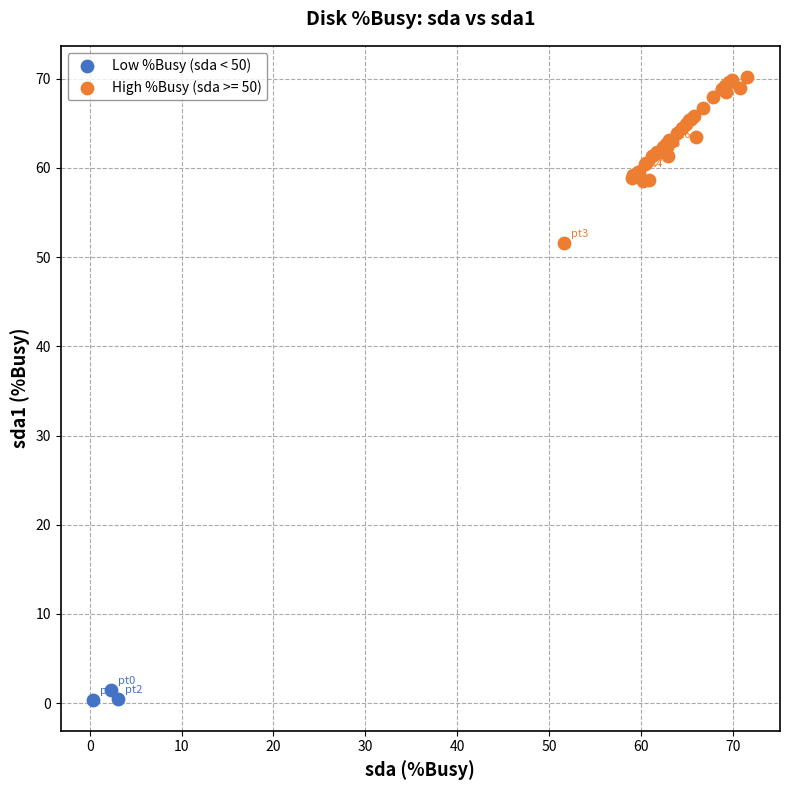

Which series has the largest Y range (max minus min)?

High %Busy (sda >= 50)